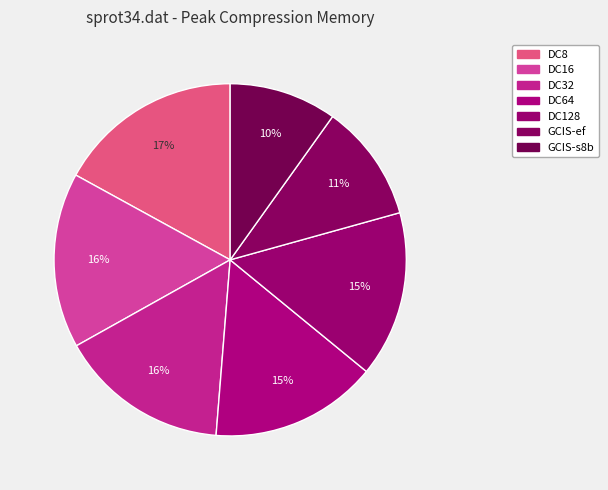

Is it true that DC32 is 2% of the pie?

False